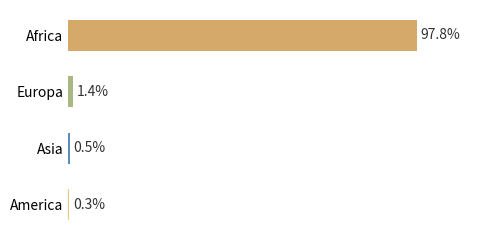

At which label is the value closest to 49?

Europa